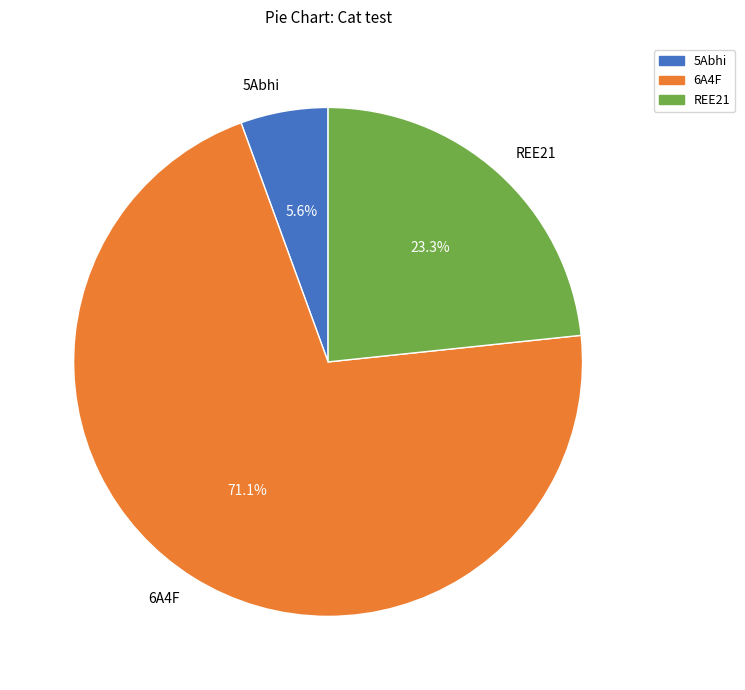

Rank the categories by value from highest to lowest.

6A4F, REE21, 5Abhi